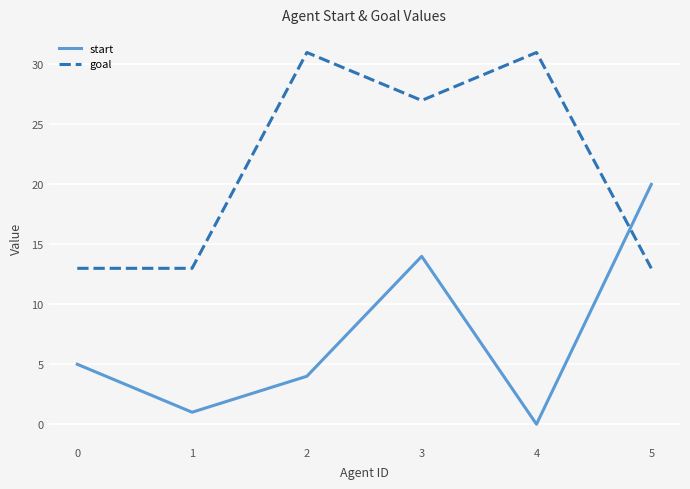

Reading left to right, list all the values displayed in this chart.

start: 0=5	1=1	2=4	3=14	4=0	5=20
goal: 0=13	1=13	2=31	3=27	4=31	5=13